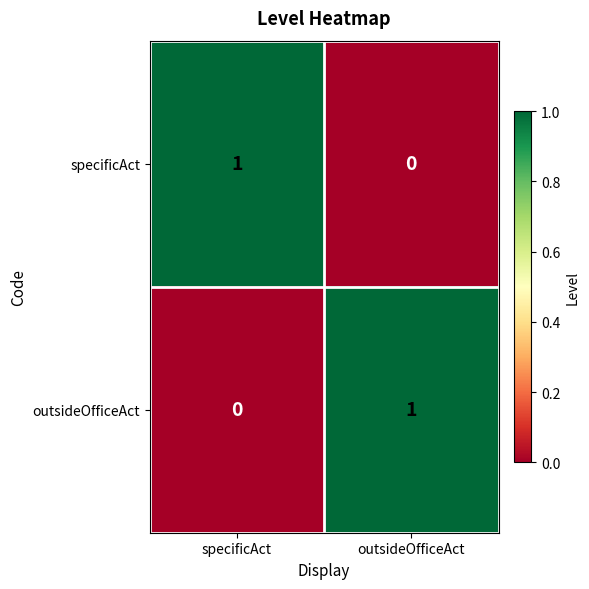

Where is specificAct nearest to the value 0?

outsideOfficeAct